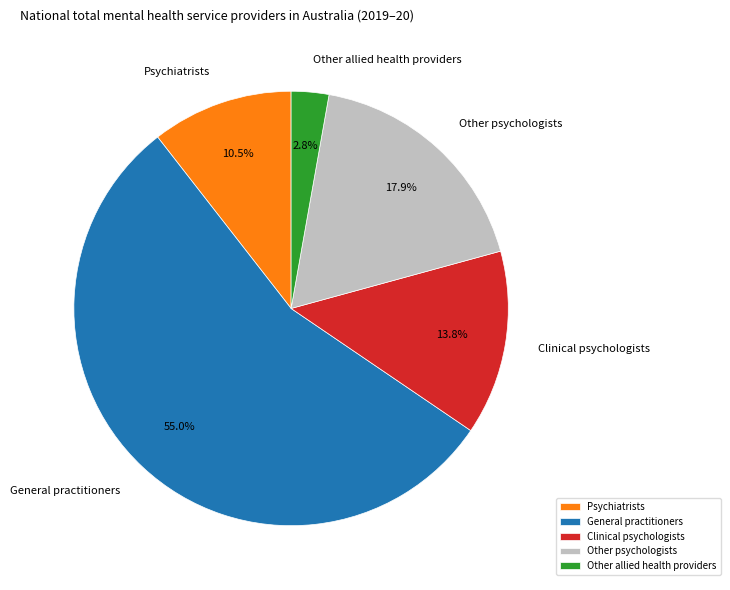

Does any single category account for the majority?

Yes